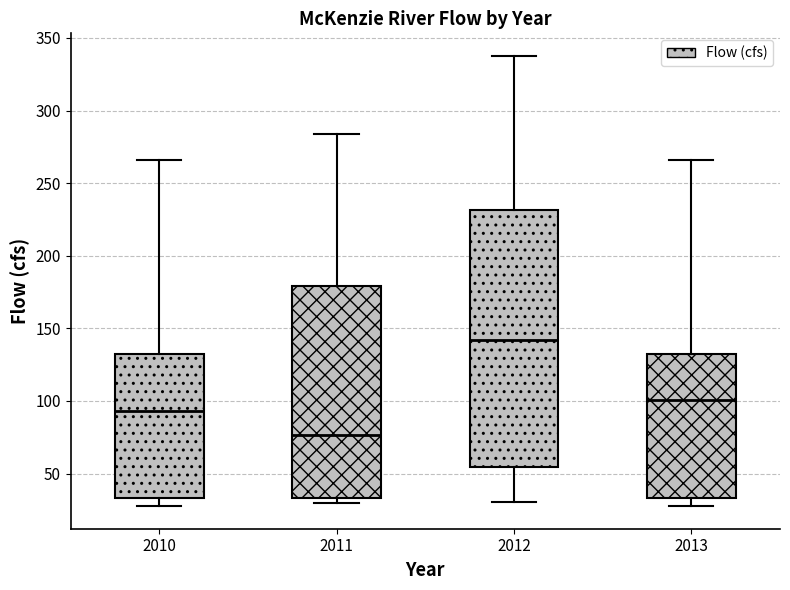

Reading left to right, transcribe this box plot: for each box, give where its median line is, the range the box spans, and where its two whiskers end, as read against the y-axis. The values are not printed on the chart, so give them approximately, as read against the axis.

2010: median 95, box 35 to 130, whiskers 30 to 265
2011: median 75, box 35 to 180, whiskers 30 to 285
2012: median 140, box 55 to 230, whiskers 30 to 340
2013: median 100, box 35 to 130, whiskers 30 to 265